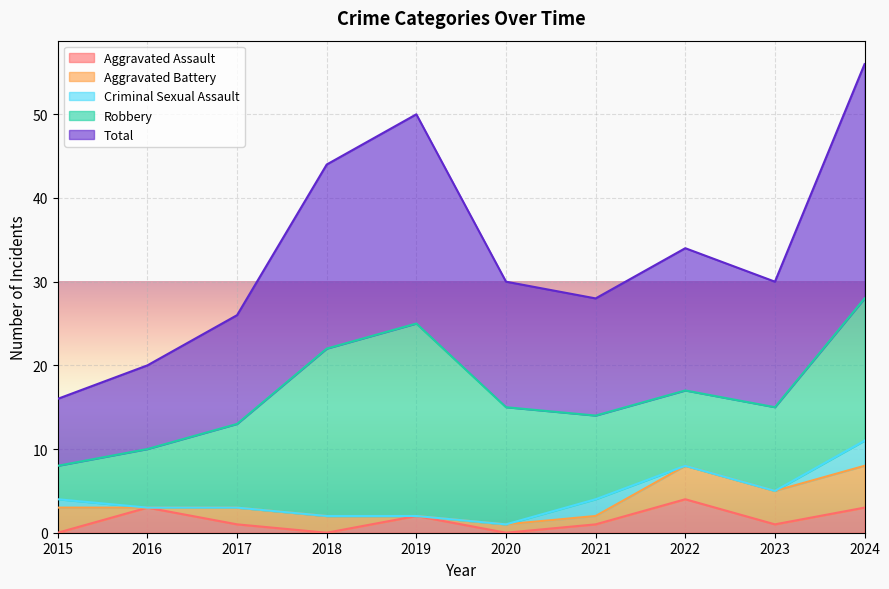

Rank the categories by Robbery value from highest to lowest.

2019, 2018, 2024, 2020, 2017, 2021, 2023, 2022, 2016, 2015